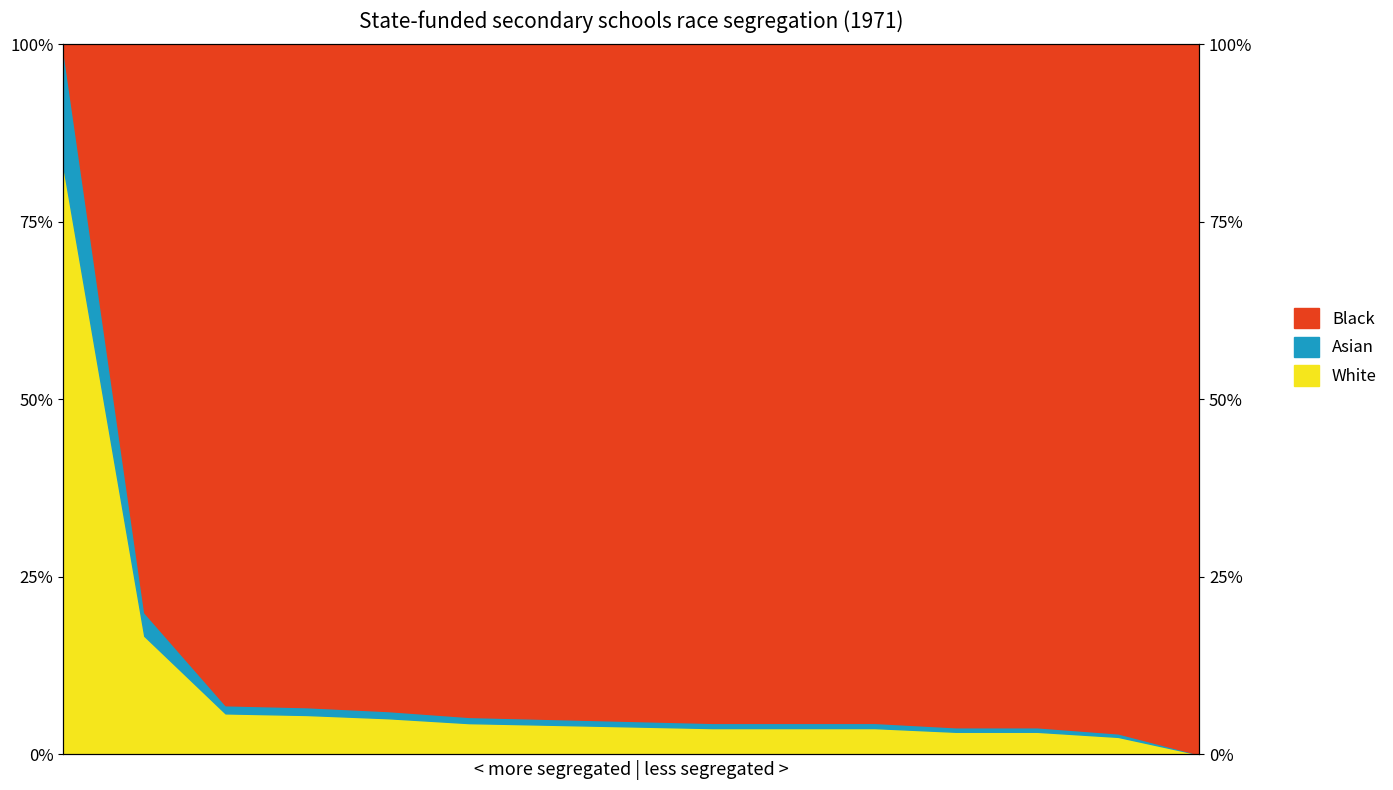

The geocd series shows 8.8 at 4. True or false?

False